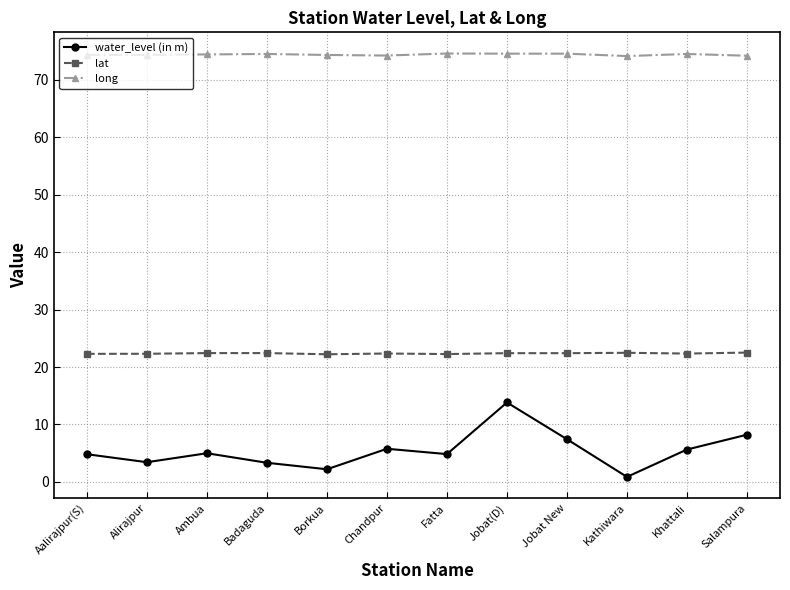

At which category is the sum across all series the highest?

Jobat(D)